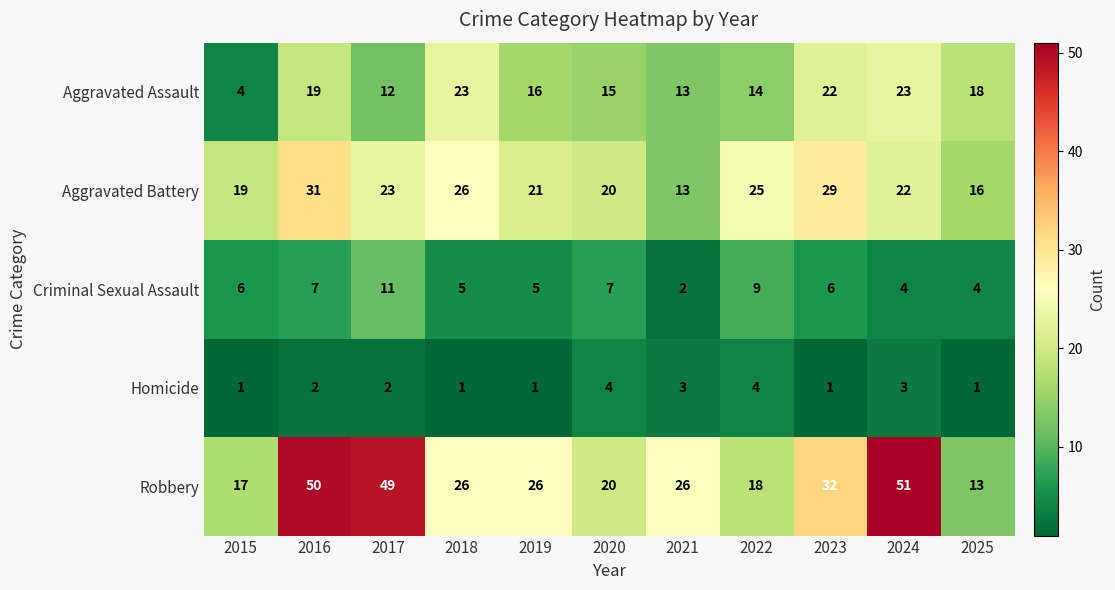

Between 2021 and 2024, which series saw the biggest shift?

Robbery